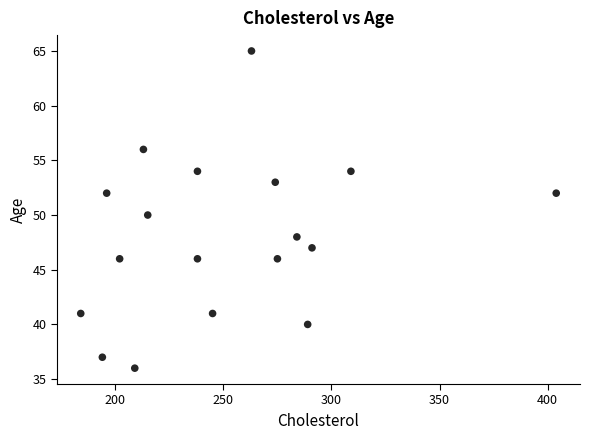

What is the range of X values (max minus min)?

220